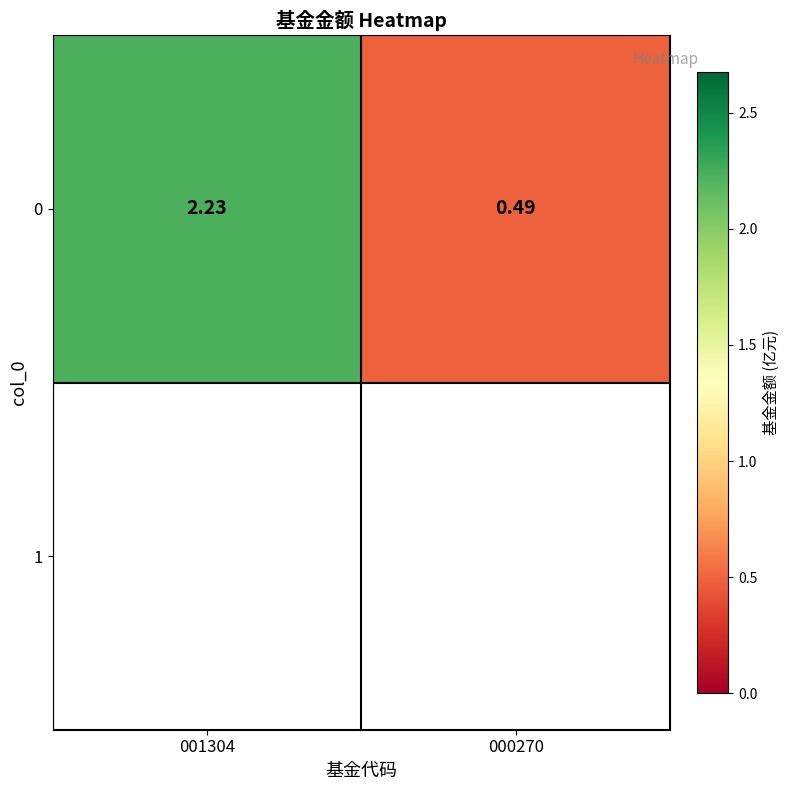

The chart shows a value of 0.8 at 000270. True or false?

False